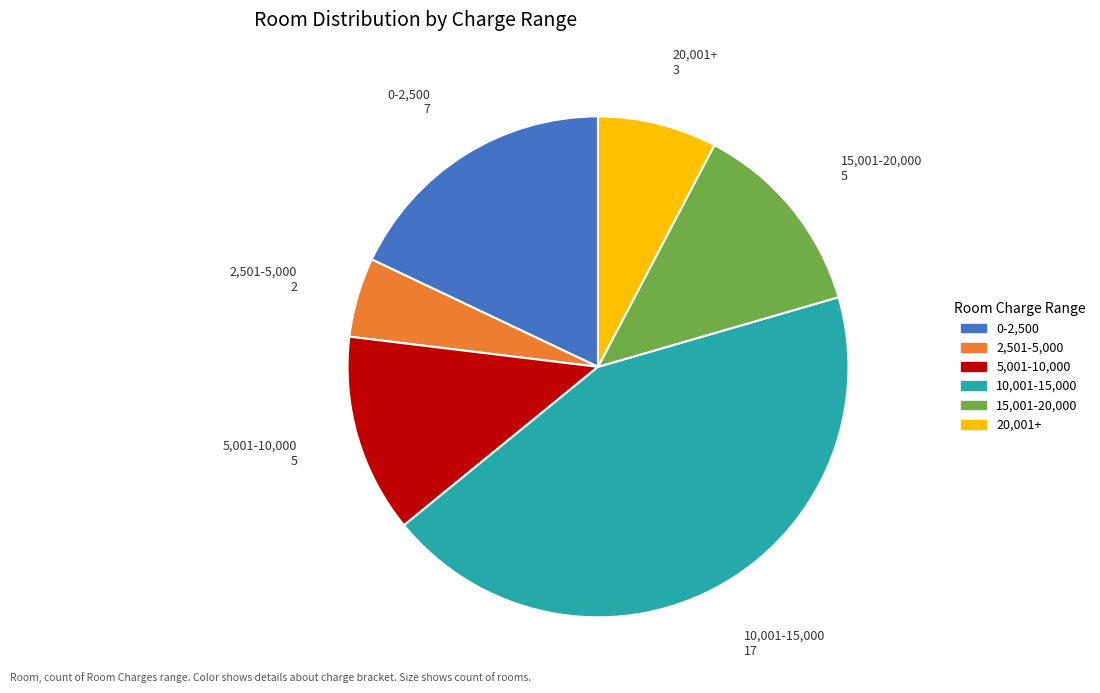

Does any single category account for the majority?

No